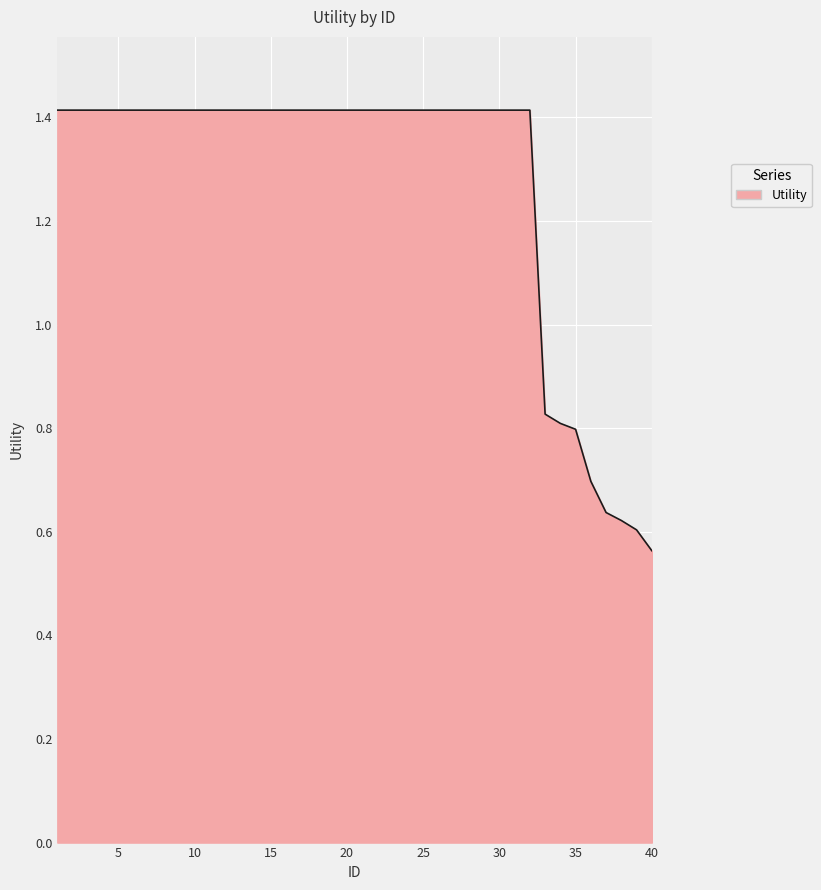

What is the maximum value shown in the chart?

1.4